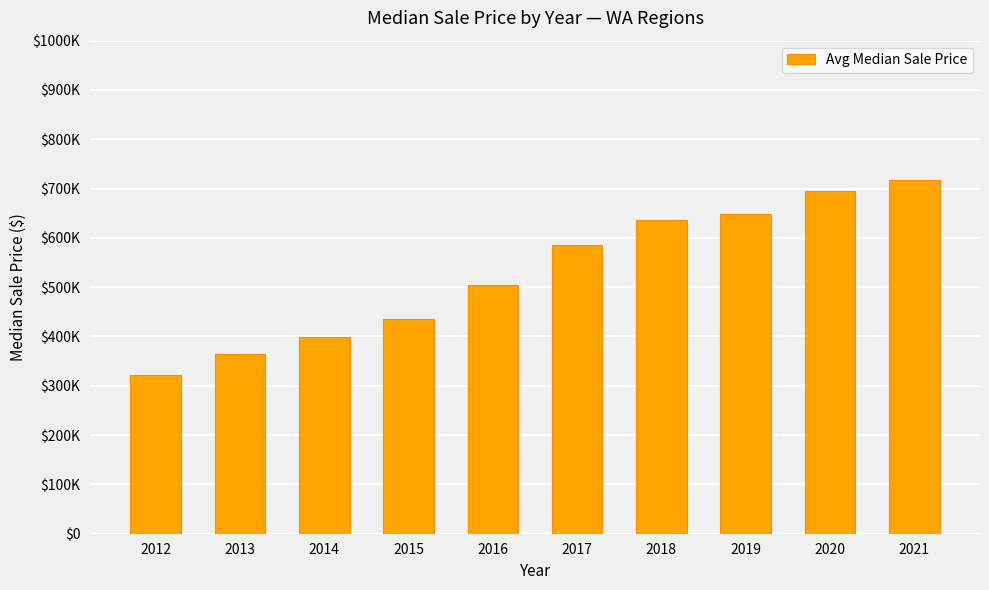

Are the bars horizontal?

No